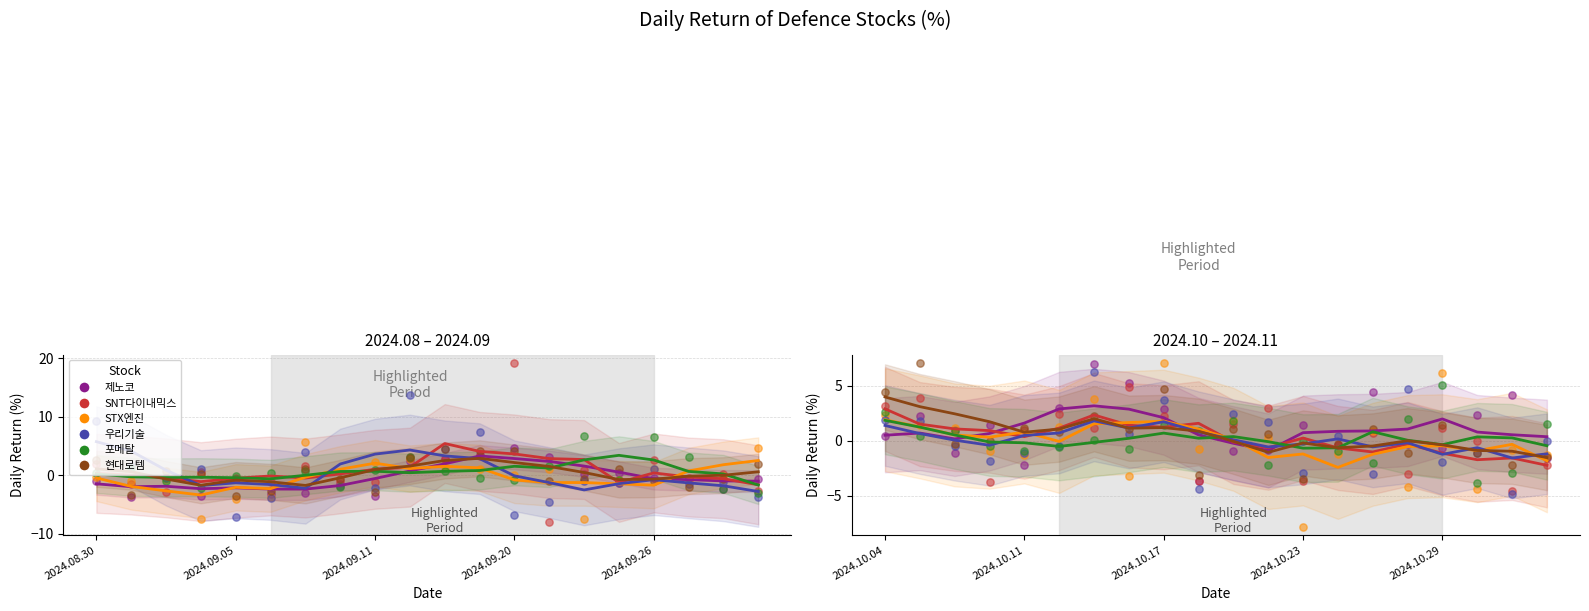

At how many categories does at least one series exceed -4?

20